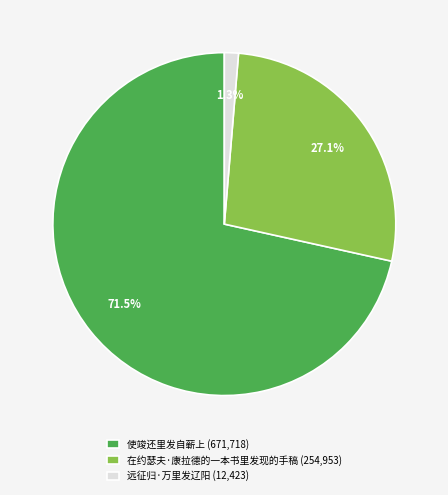

Approximately how many times larger is the value at 使竣还里发自蕲上 compared to 在约瑟夫·康拉德的一本书里发现的手稿?

2.6